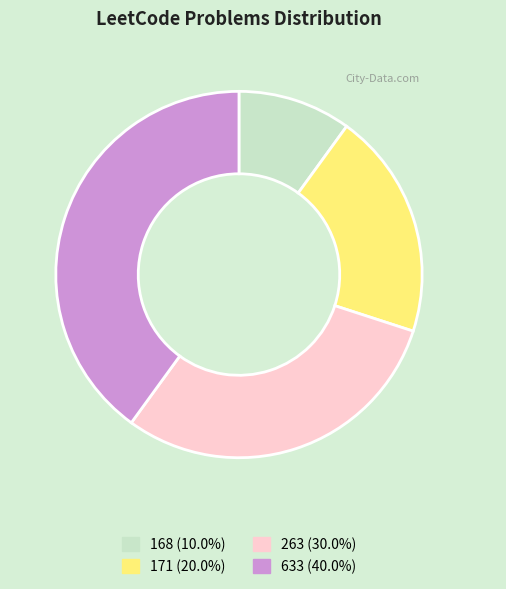

Which has a higher value, 168 or 633?

633